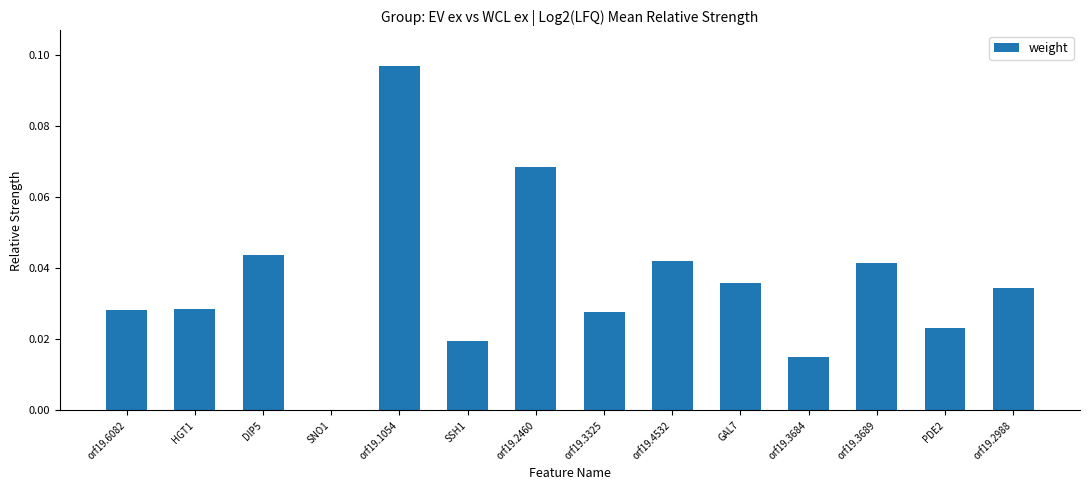

Which has a higher value, orf19.1054 or orf19.2988?

orf19.1054